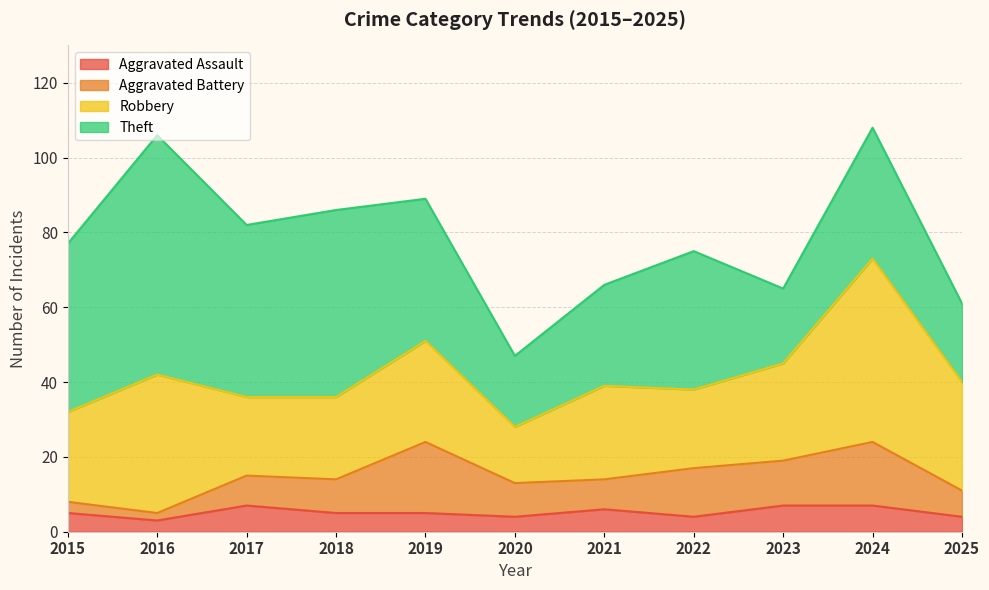

What is the sum of the Aggravated Battery values at 2018 and 2020?

18